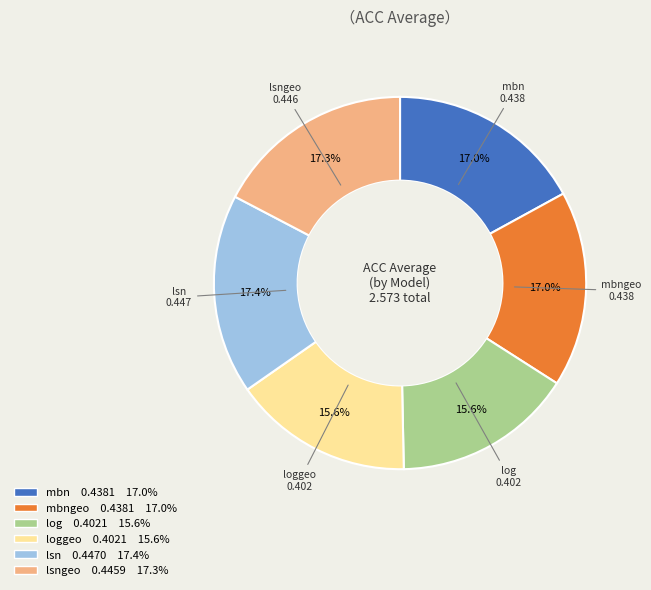

Is the sum of mbn and mbngeo greater than half?

No